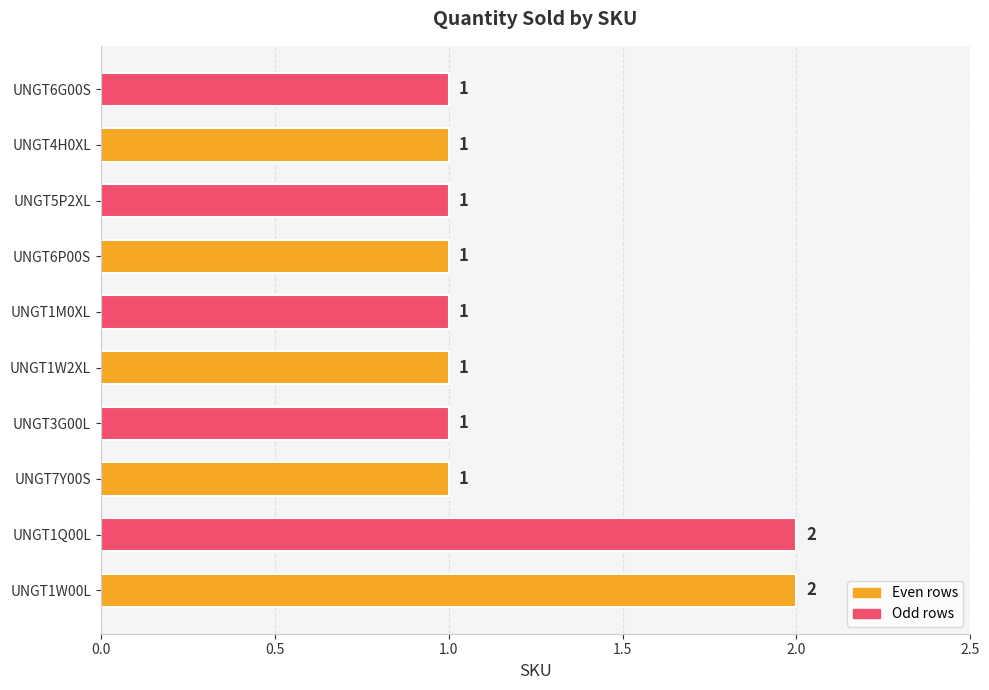

Reading bottom to top, extract all data points from this chart.

2	2	1	1	1	1	1	1	1	1